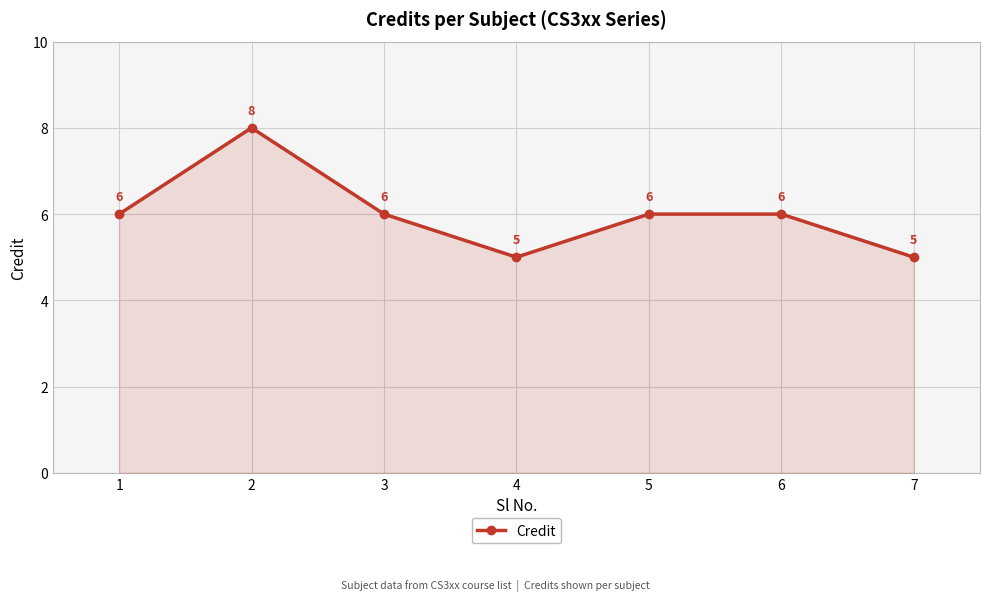

What is the sum of all values?

42